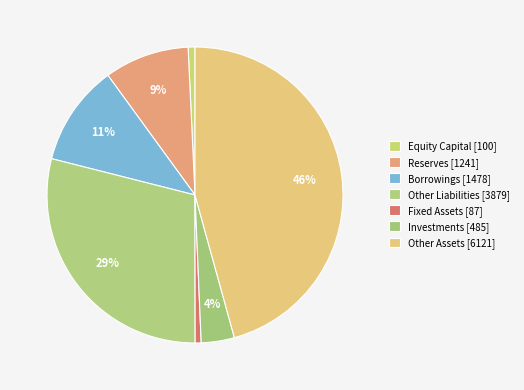

To the nearest percent, what is the difference between the Other Liabilities and Reserves slice percentages?

20%